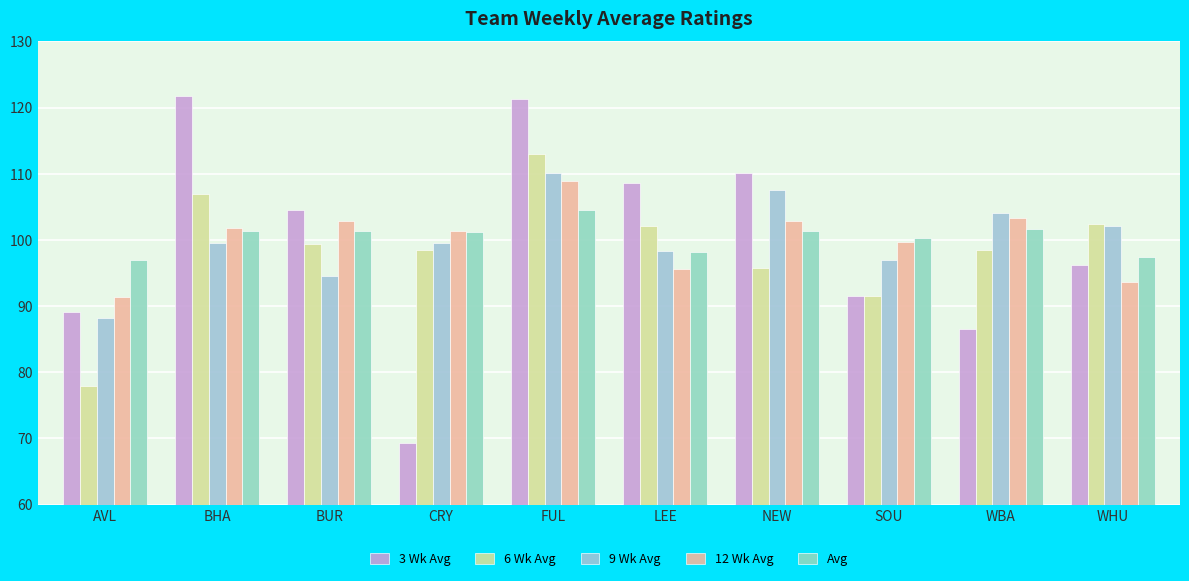

Which series has the widest spread of values?

3 Wk Avg